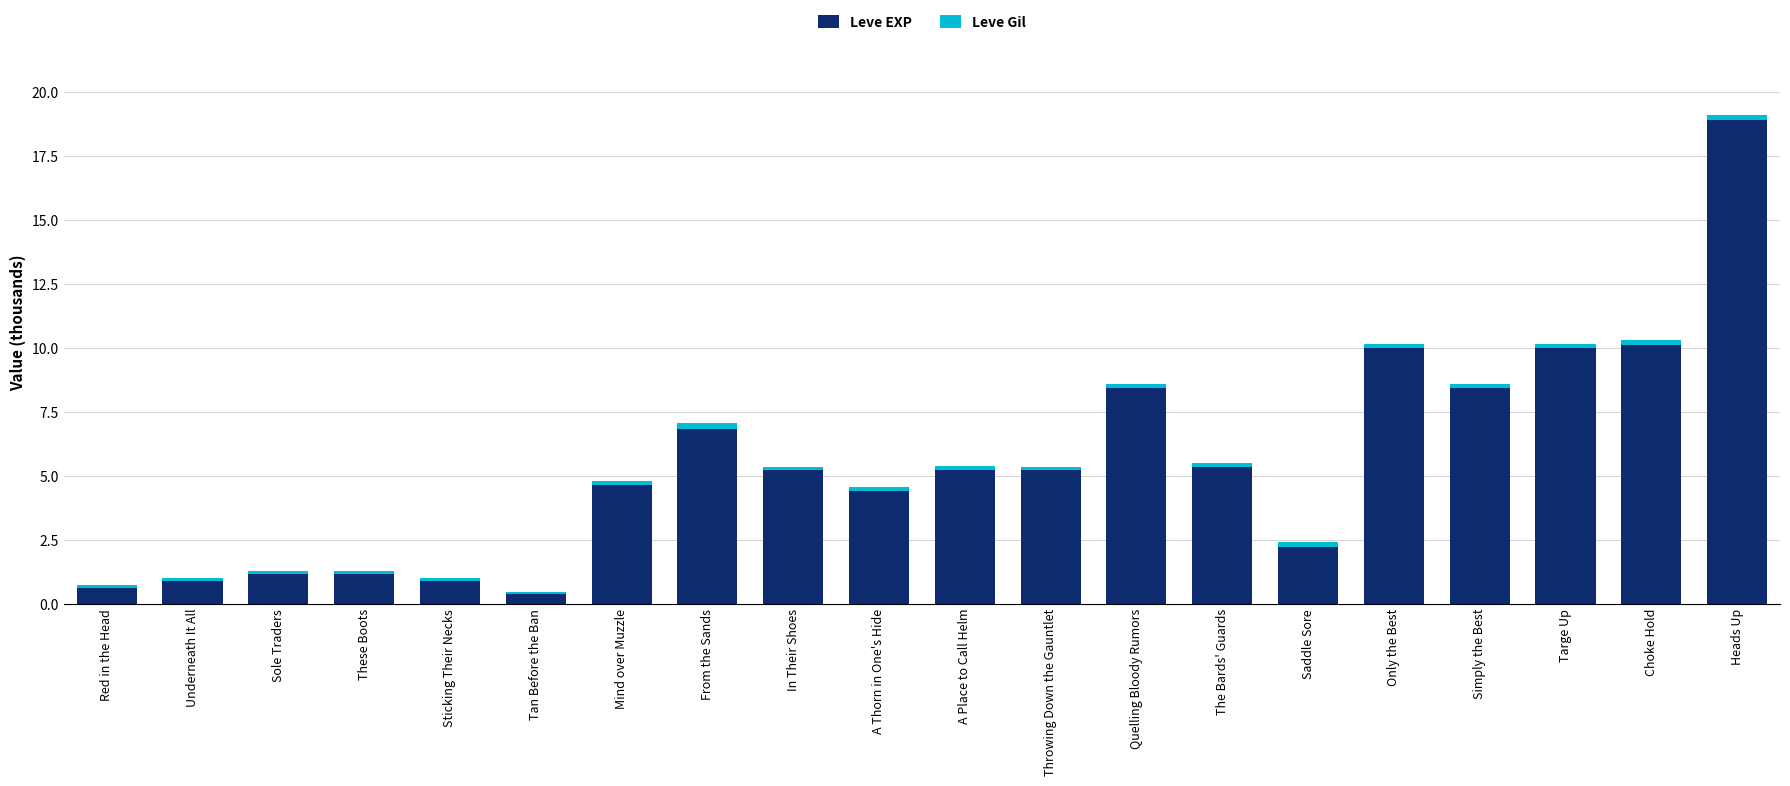

Is it true that Leve EXP equals 2.2 at A Place to Call Helm?

False